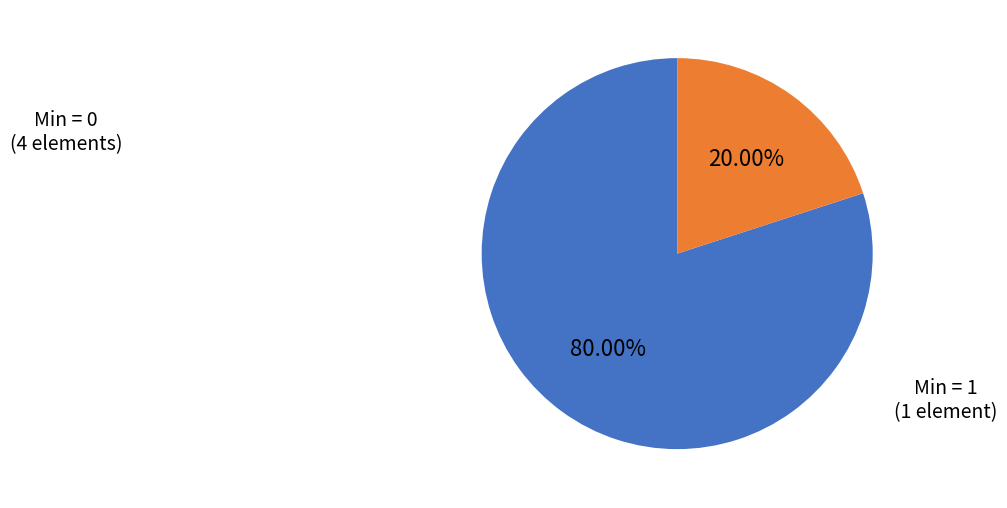

Is there any slice that represents more than half of the pie?

Yes